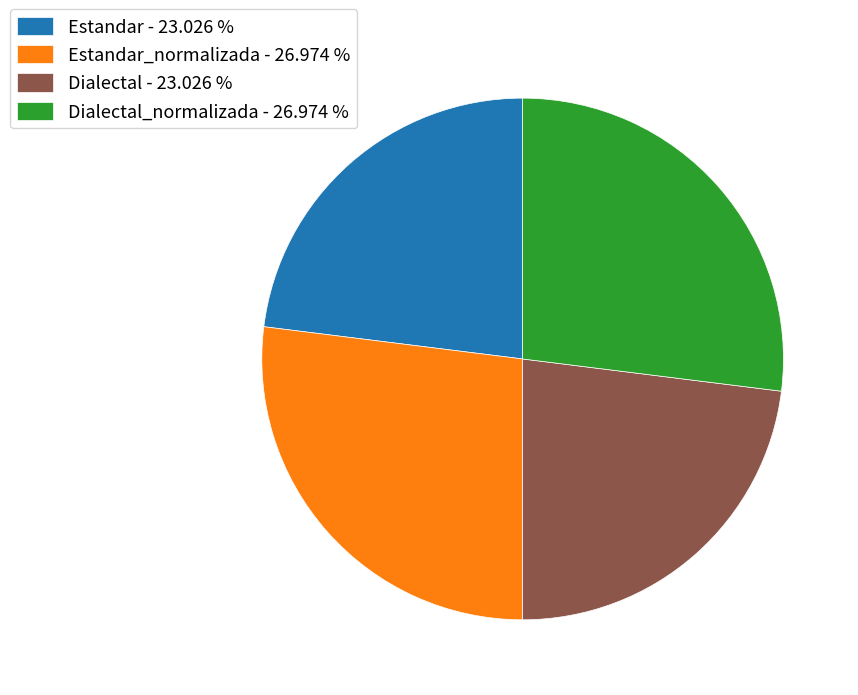

Do Estandar_normalizada - 26.974 % and Dialectal_normalizada - 26.974 % together represent more than half of the pie?

Yes